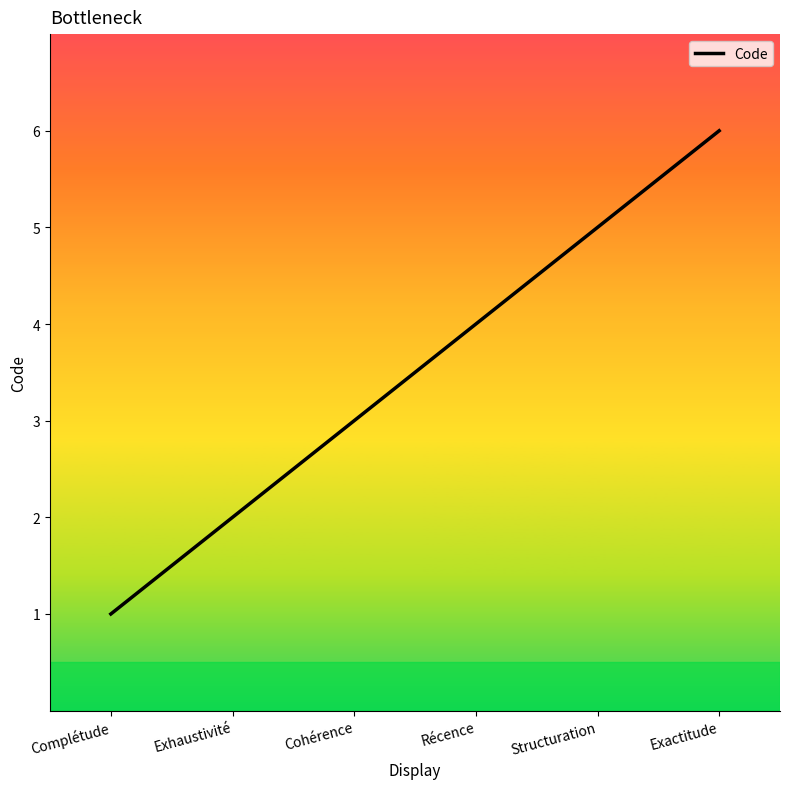

Which label corresponds to the smallest value in the chart?

Complétude